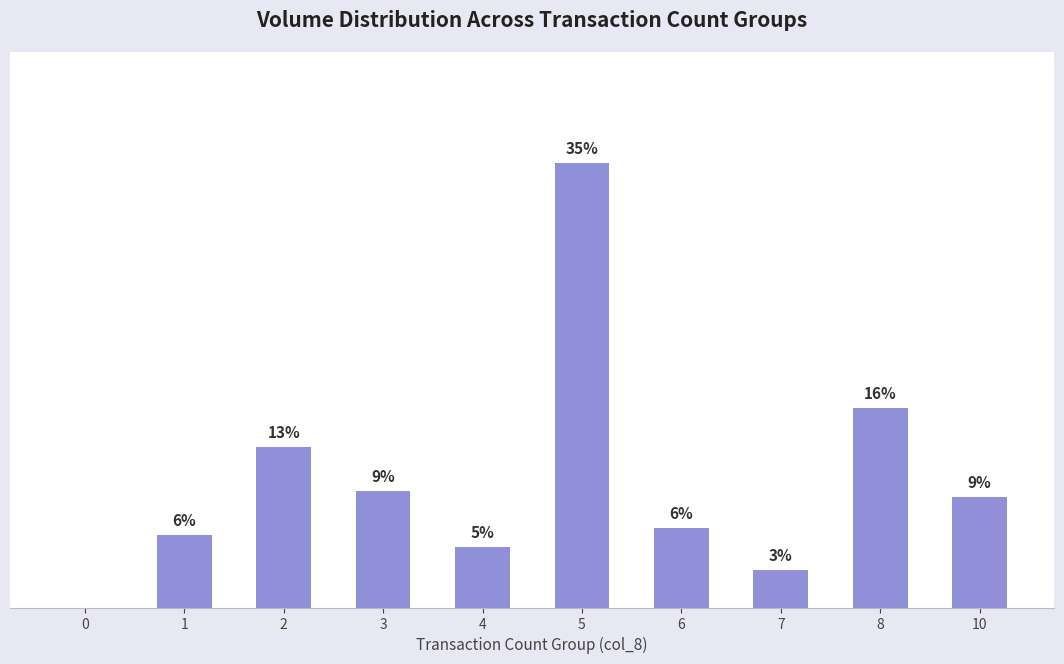

What is the value of the 2nd bar from the left?

5.7